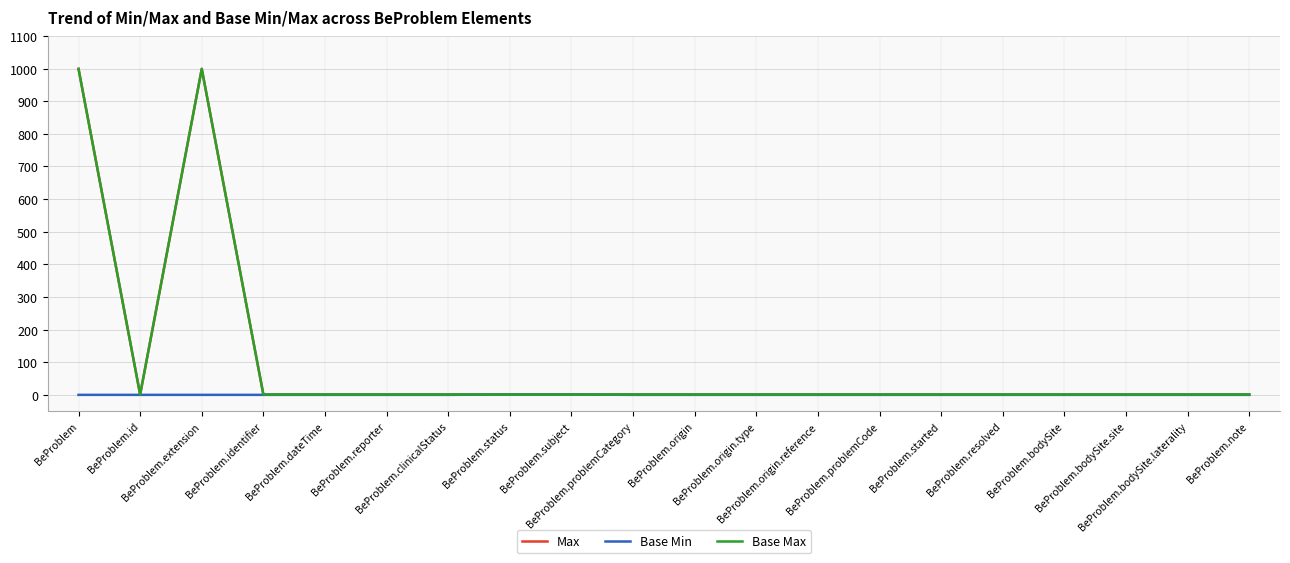

True or false: Base Max has a value of 477 at BeProblem.extension.

False